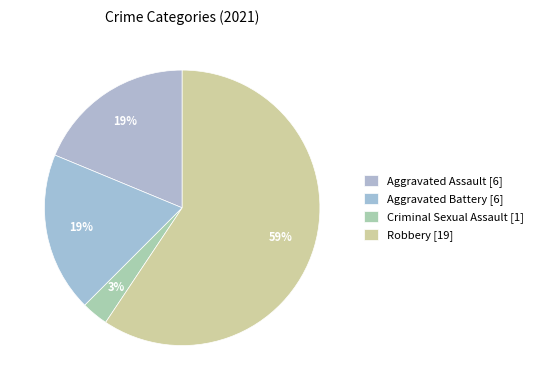

How many segments does this pie chart have?

4